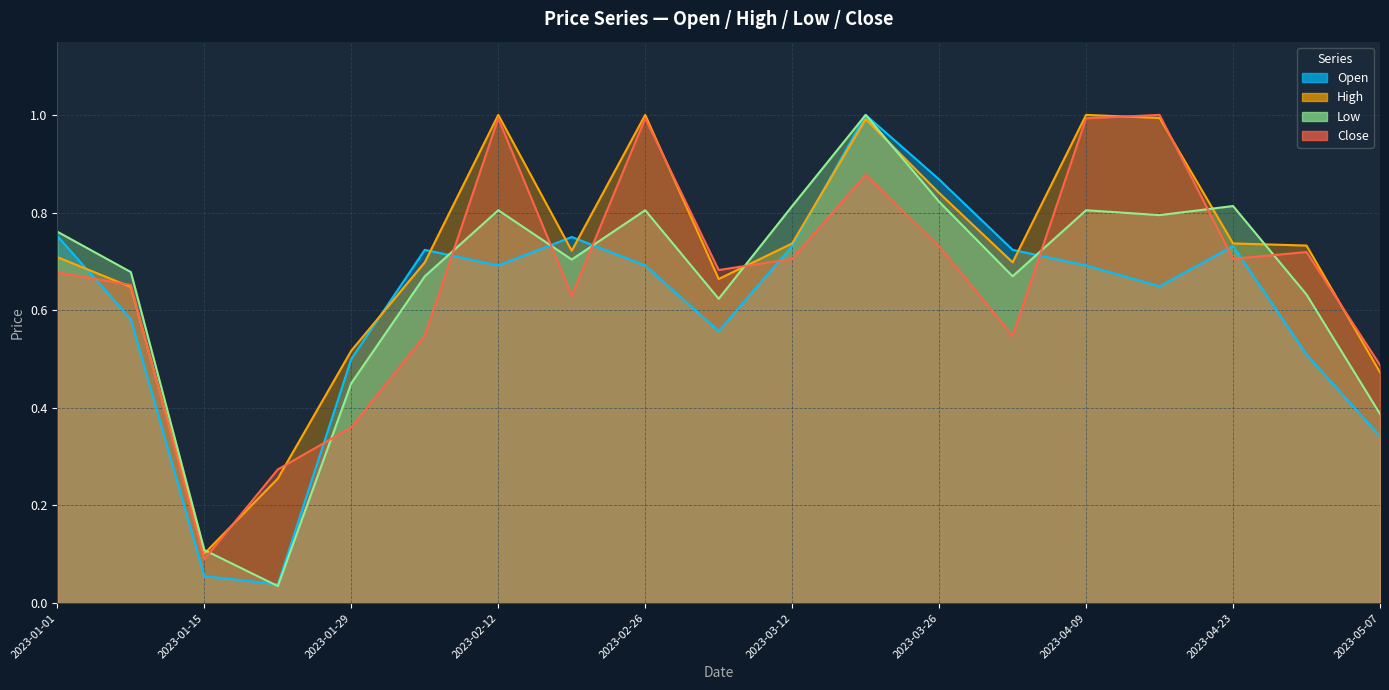

Count the number of data series in this chart.

4